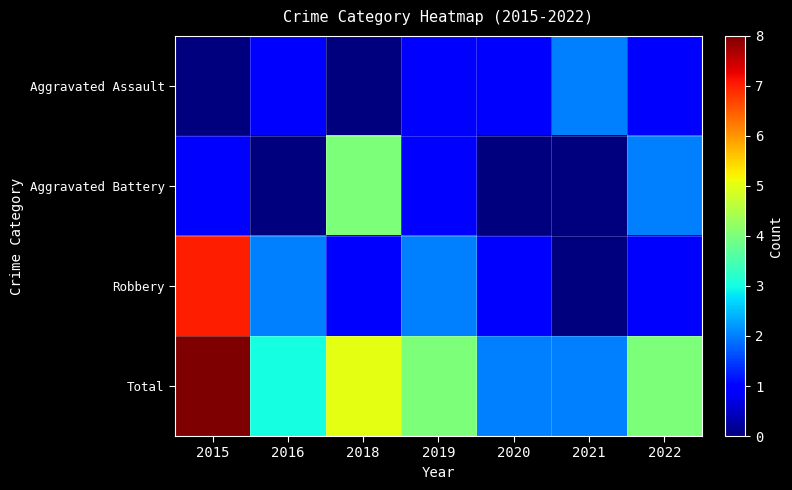

List the series in order of their peak value, highest first.

Total, Robbery, Aggravated Battery, Aggravated Assault